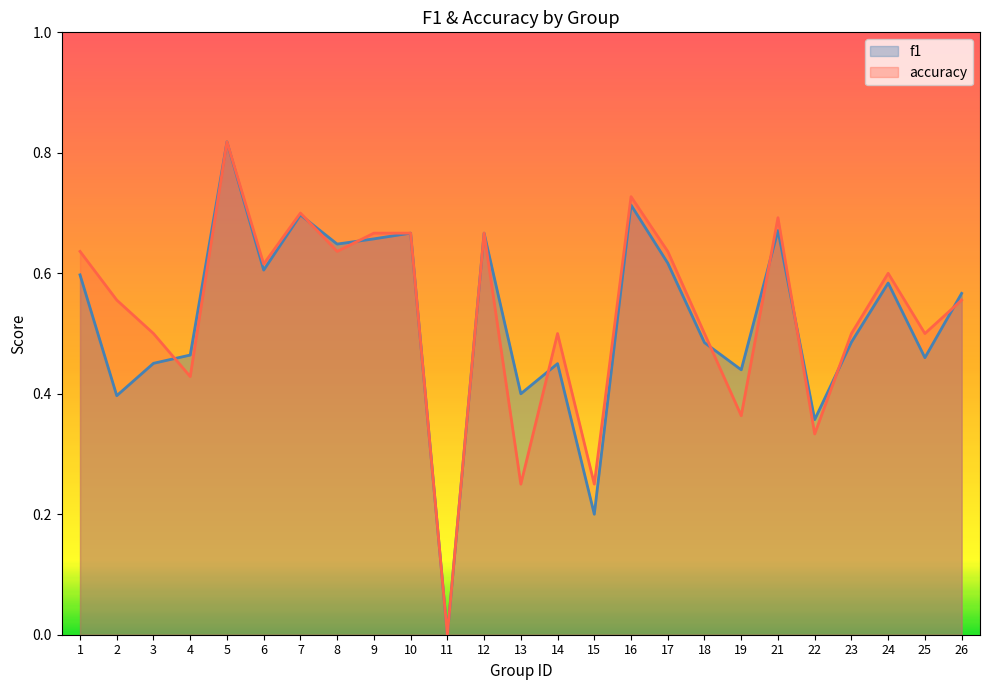

What value does the accuracy series have at 10?

0.7